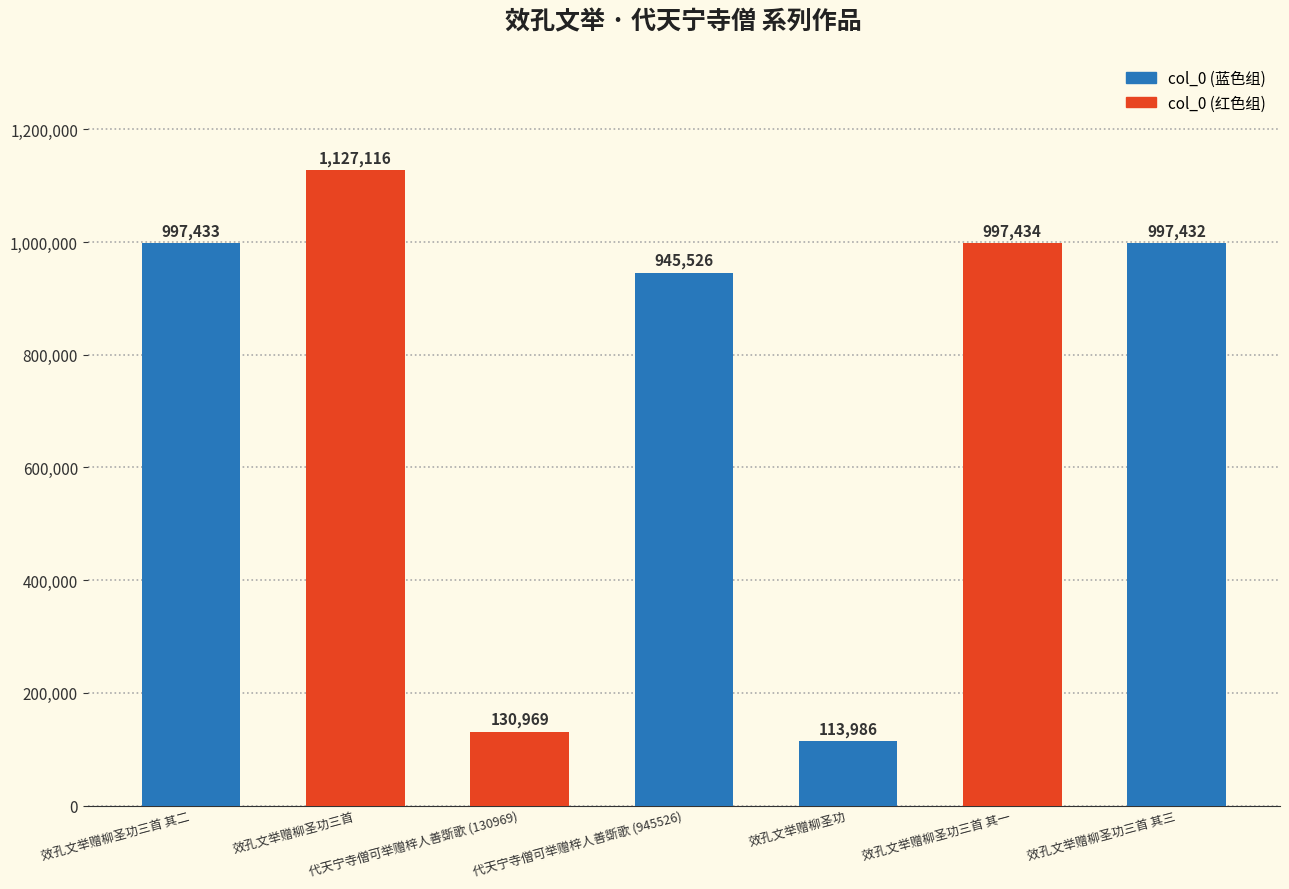

Are the bars grouped side by side (vs. stacked)?

No